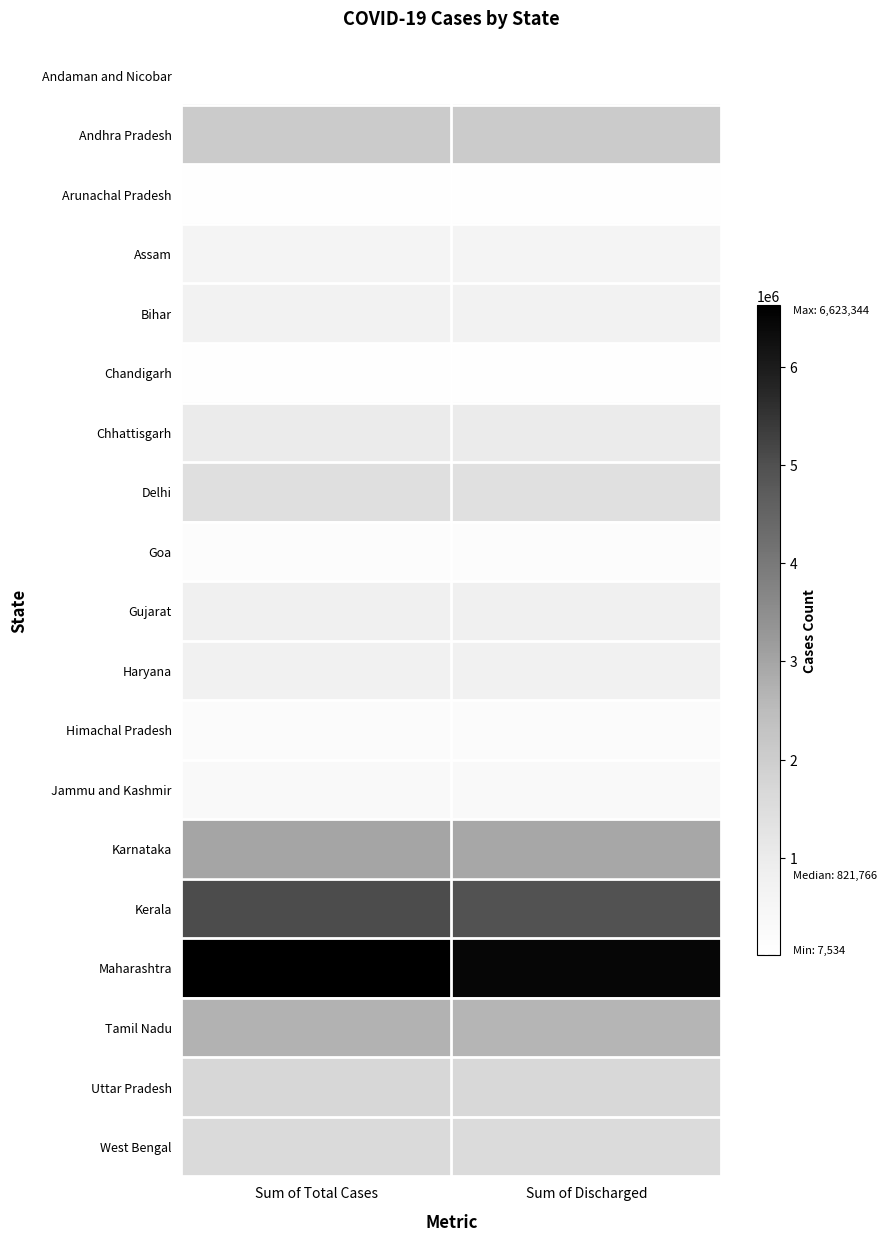

What is the difference between the highest and lowest values at Sum of Discharged?

6459379